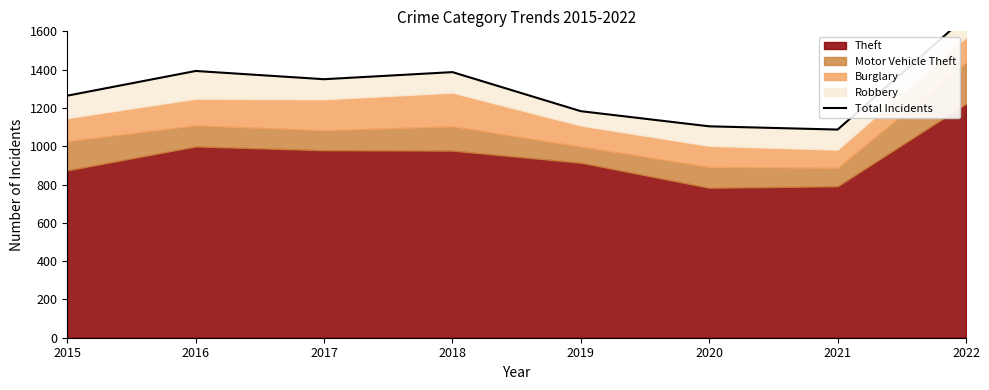

List the labels in order of value, largest first.

2022, 2016, 2018, 2017, 2015, 2019, 2020, 2021